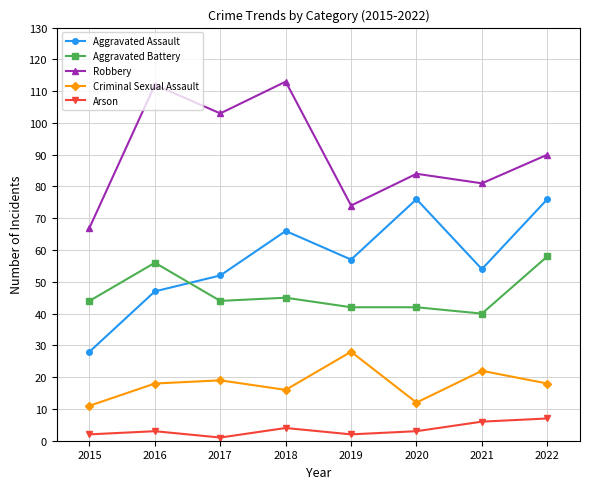

What is the total value across all series at 2015?

152